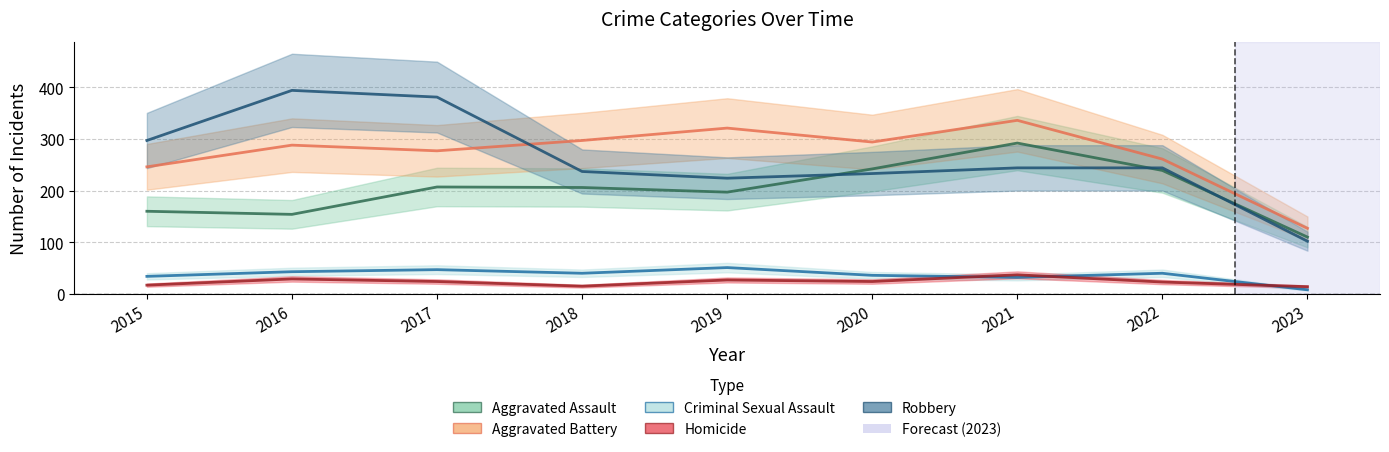

Reading right to left, list all the values displayed in this chart.

Aggravated Assault: 2023=110	2022=239	2021=292	2020=242	2019=197	2018=206	2017=207	2016=154	2015=160
Aggravated Battery: 2023=127	2022=261	2021=336	2020=294	2019=321	2018=297	2017=277	2016=288	2015=246
Criminal Sexual Assault: 2023=8	2022=40	2021=32	2020=36	2019=51	2018=40	2017=47	2016=43	2015=34
Homicide: 2023=14	2022=23	2021=37	2020=24	2019=27	2018=15	2017=24	2016=29	2015=17
Robbery: 2023=102	2022=244	2021=244	2020=233	2019=224	2018=237	2017=381	2016=394	2015=297